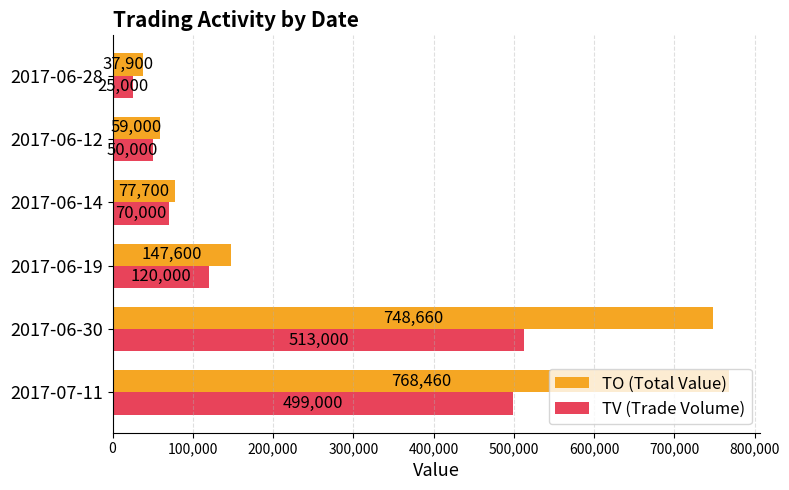

Which series has the largest range (max minus min)?

TO (Total Value)